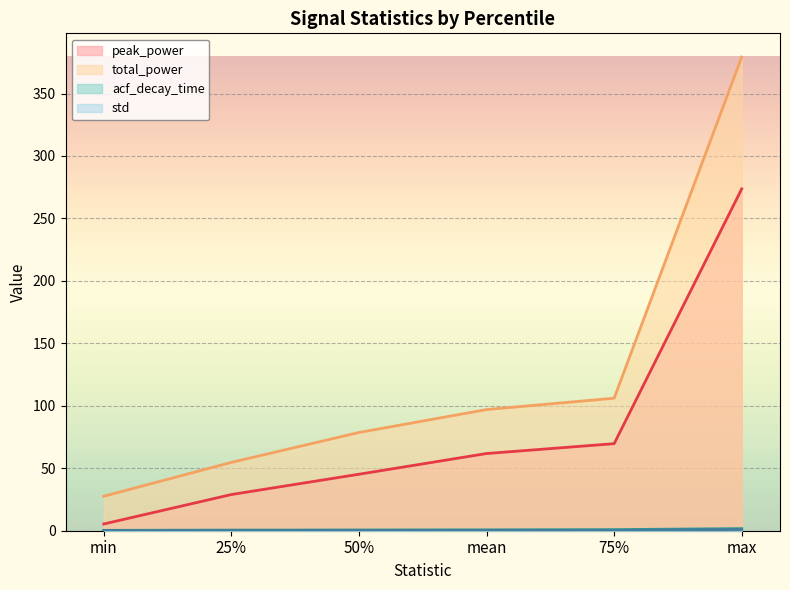

True or false: total_power and acf_decay_time intersect in this chart.

False